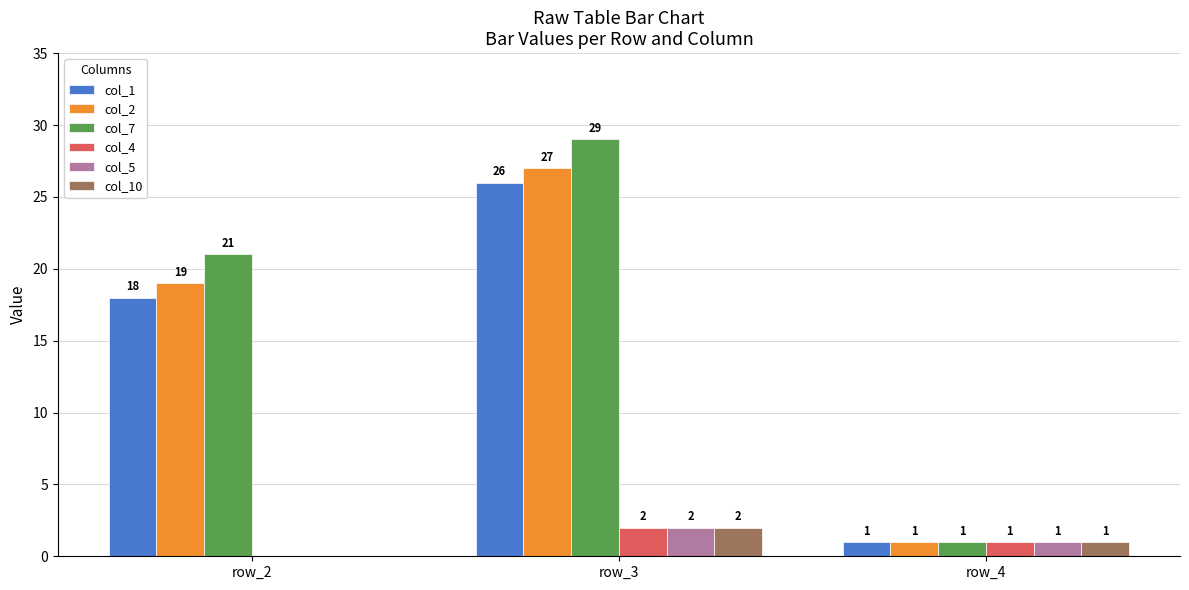

How many categories are shown in the chart?

3